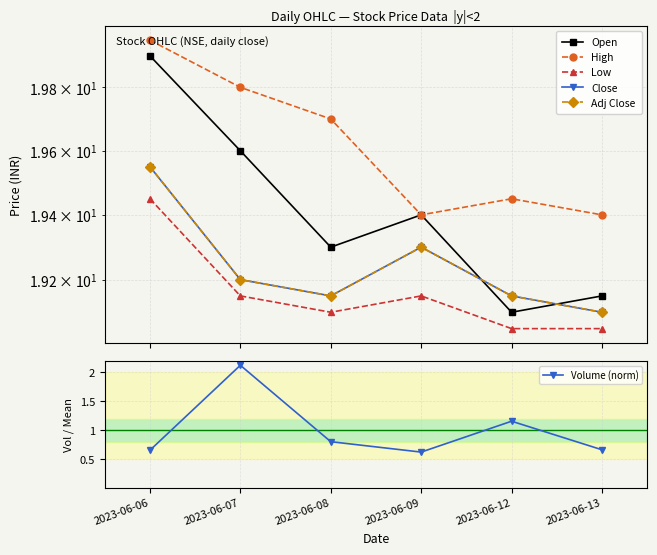

What value does the Close series have at 2023-06-08?

19.1